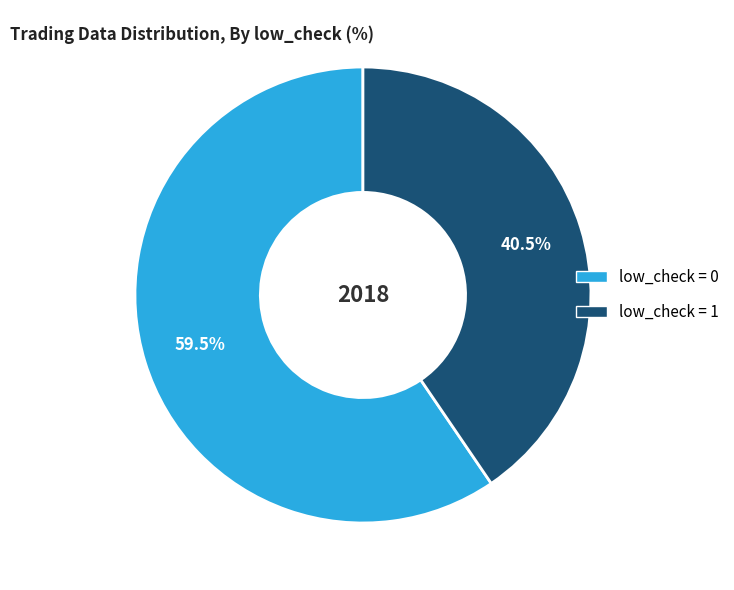

How many slices are in this pie chart?

2